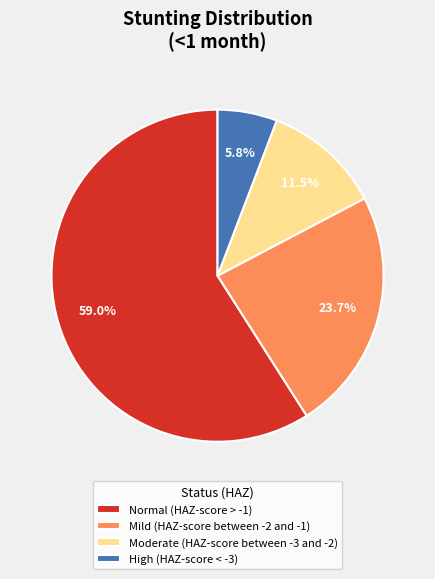

The Normal (HAZ-score > -1) slice represents 54% of the pie. True or false?

False